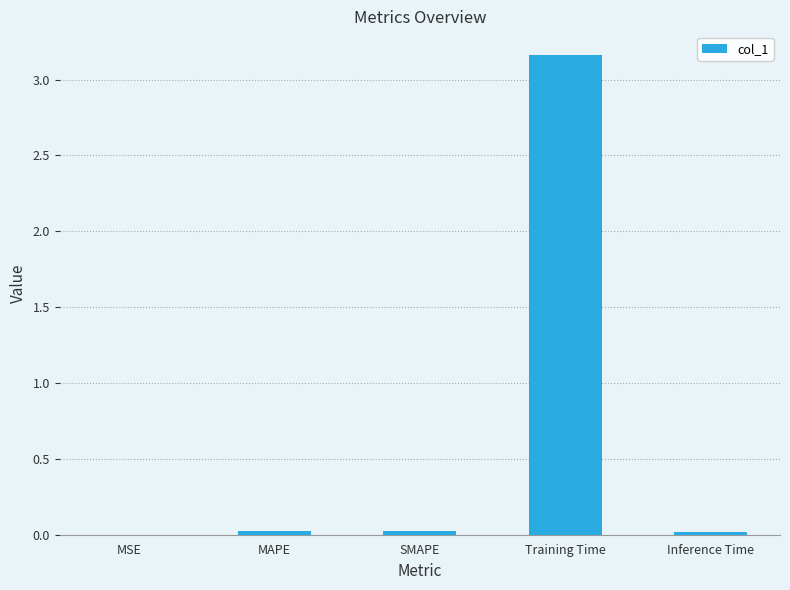

Is it true that the value at MSE is 0.0?

True